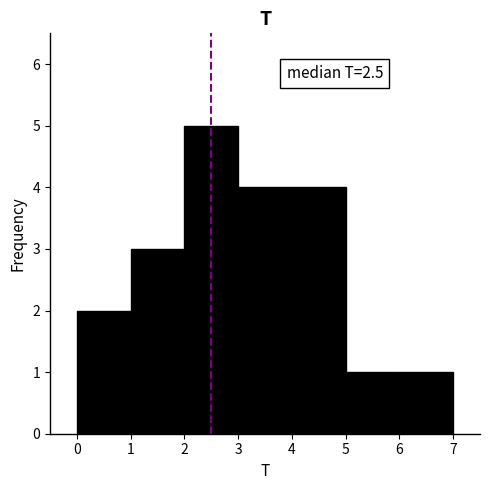

Over which range of the x-axis is the bar tallest?

2 to 3